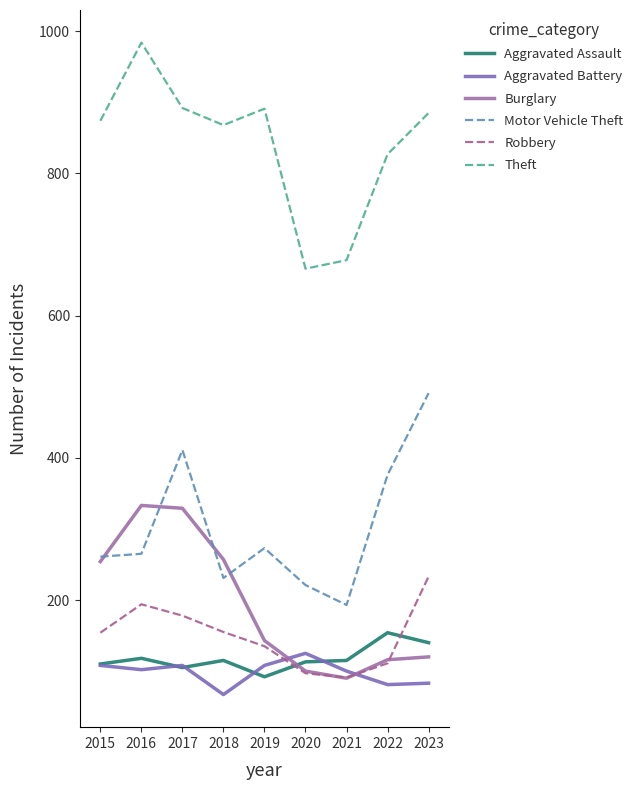

Read the Theft value at 2020.

666